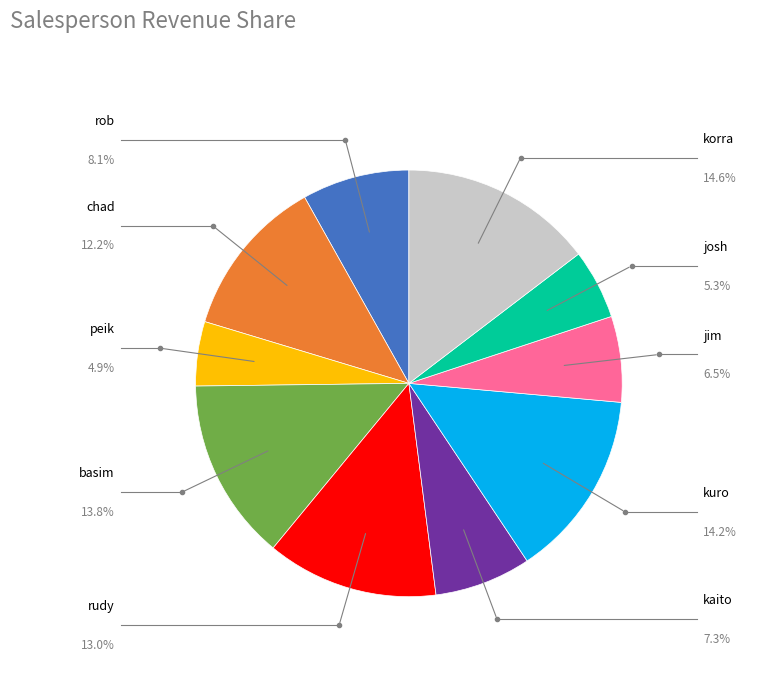

To the nearest percent, what is the difference between the jim and korra slice percentages?

8%